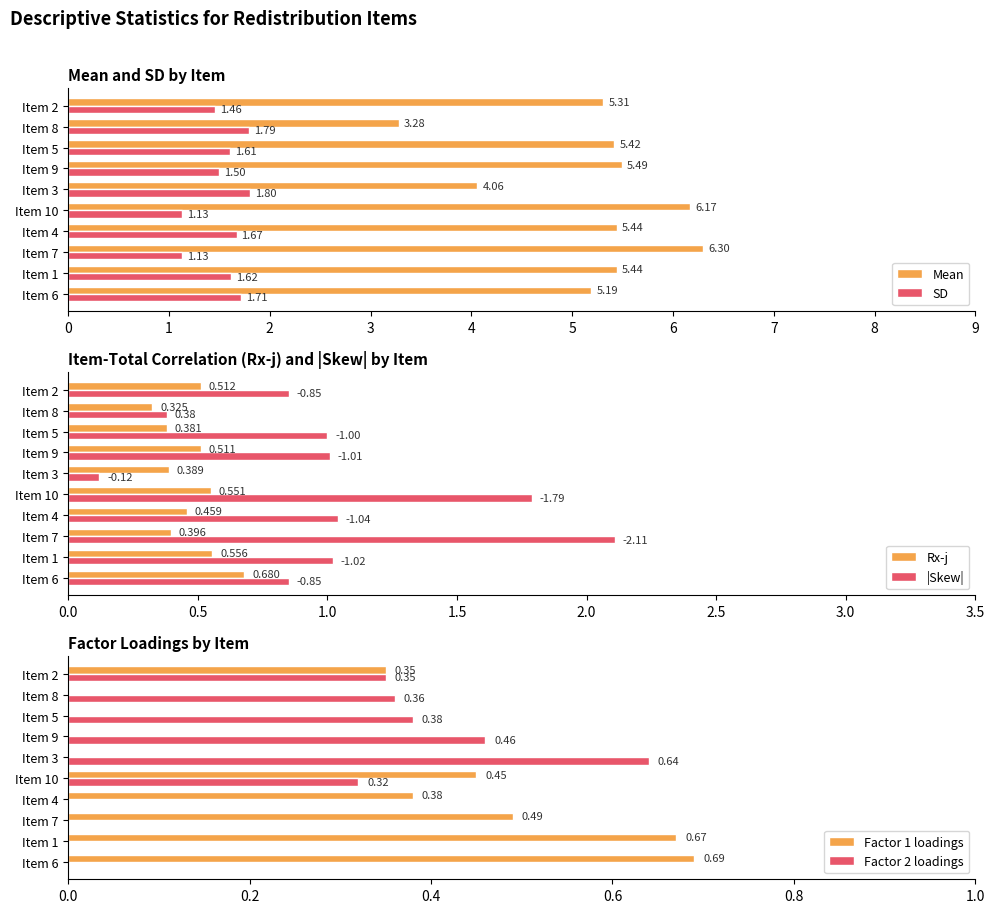

What is the average value of the Mean series?

5.2